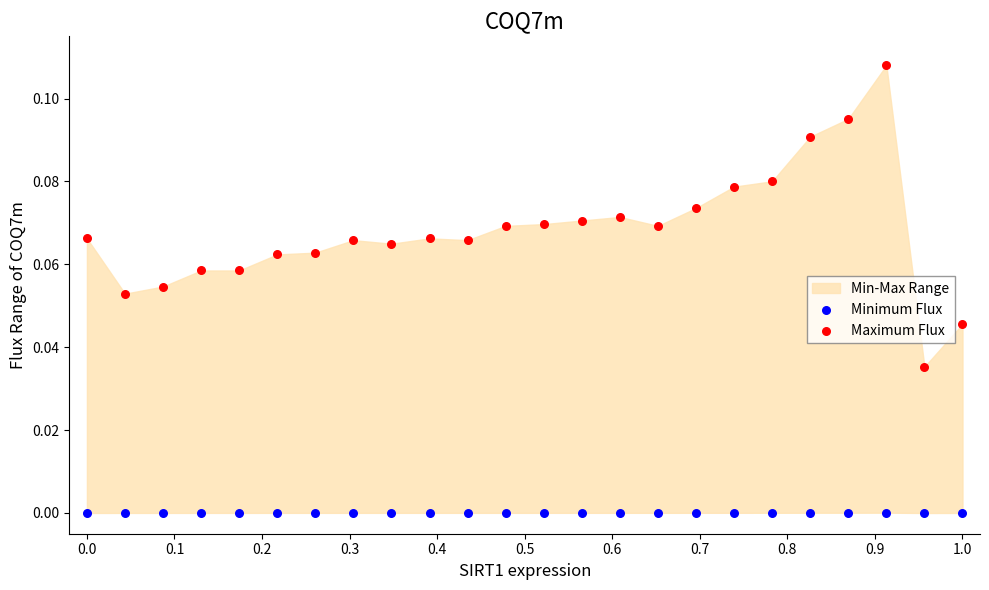

Which series reaches the maximum Y coordinate?

Maximum Flux